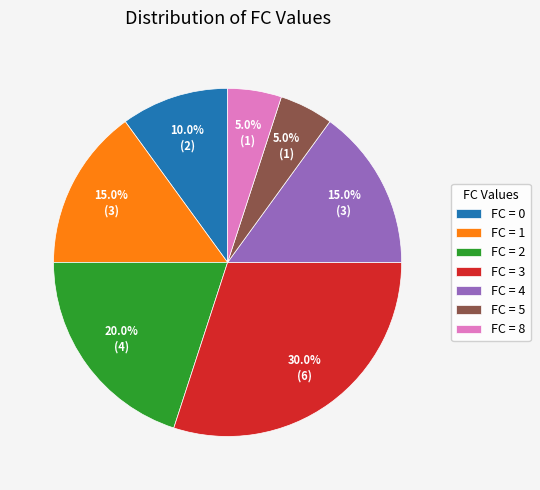

Between FC = 0 and FC = 3, which is larger?

FC = 3